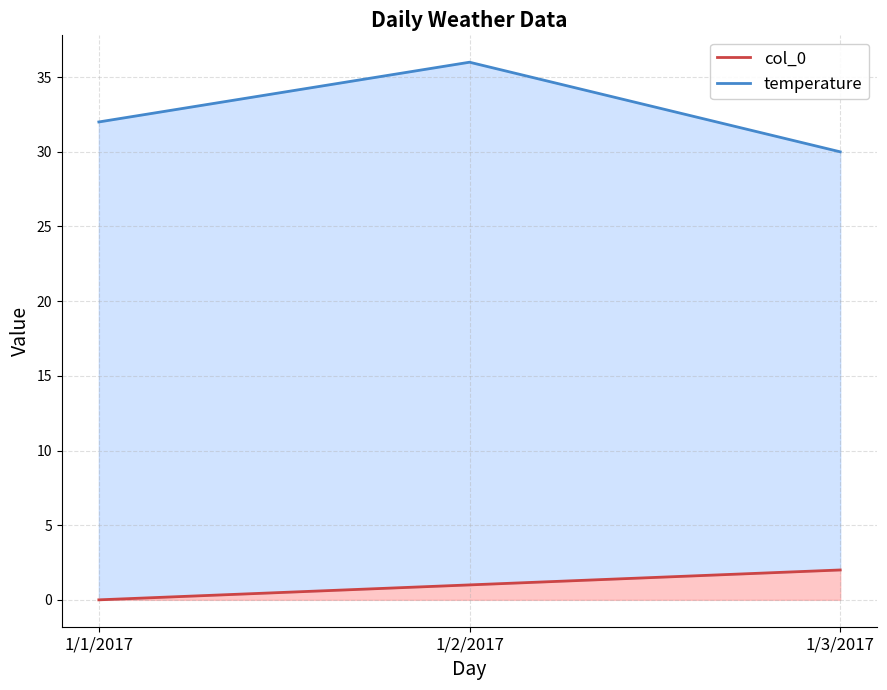

Reading left to right, extract all data points from this chart.

col_0: 1/1/2017=0	1/2/2017=1	1/3/2017=2
temperature: 1/1/2017=32	1/2/2017=36	1/3/2017=30